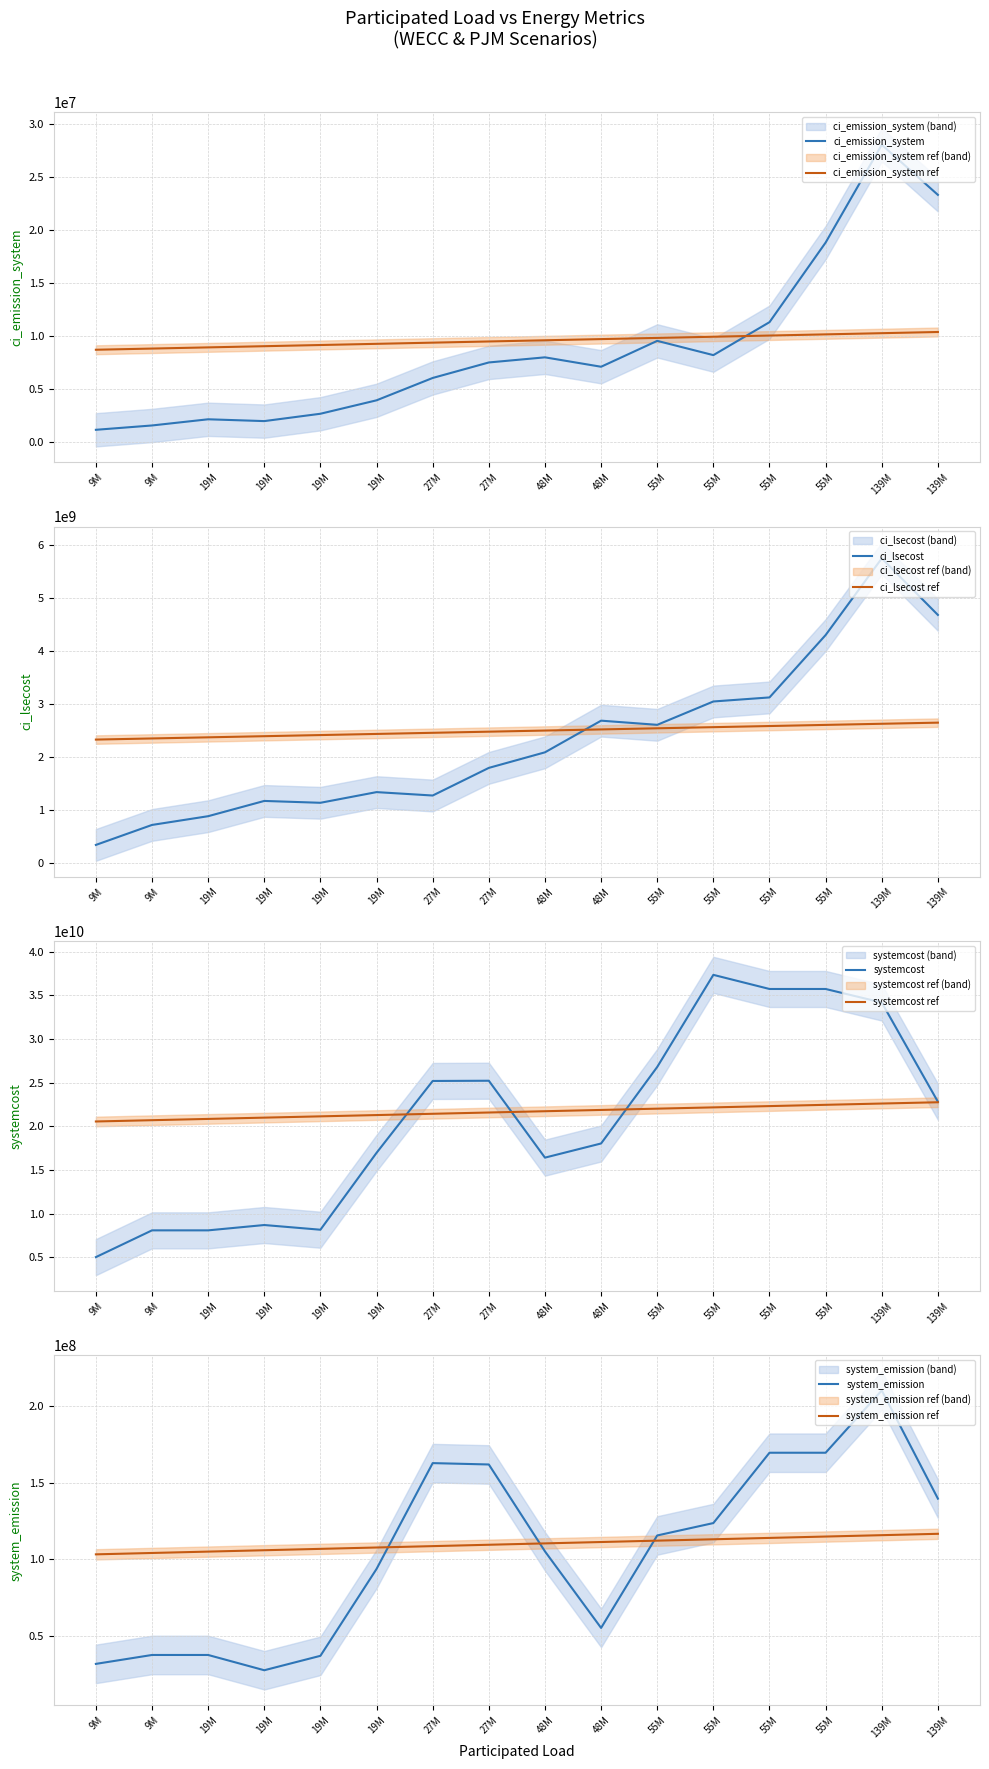

Which series changed the most between 19373558 and 27881901?

systemcost